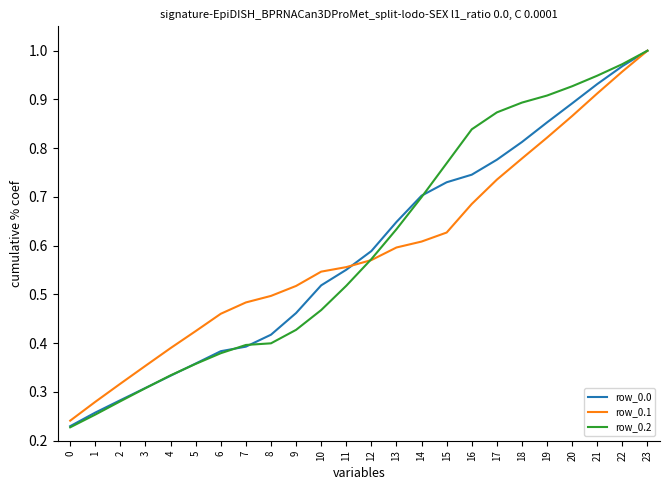

Which series has the largest range (max minus min)?

row_0.2